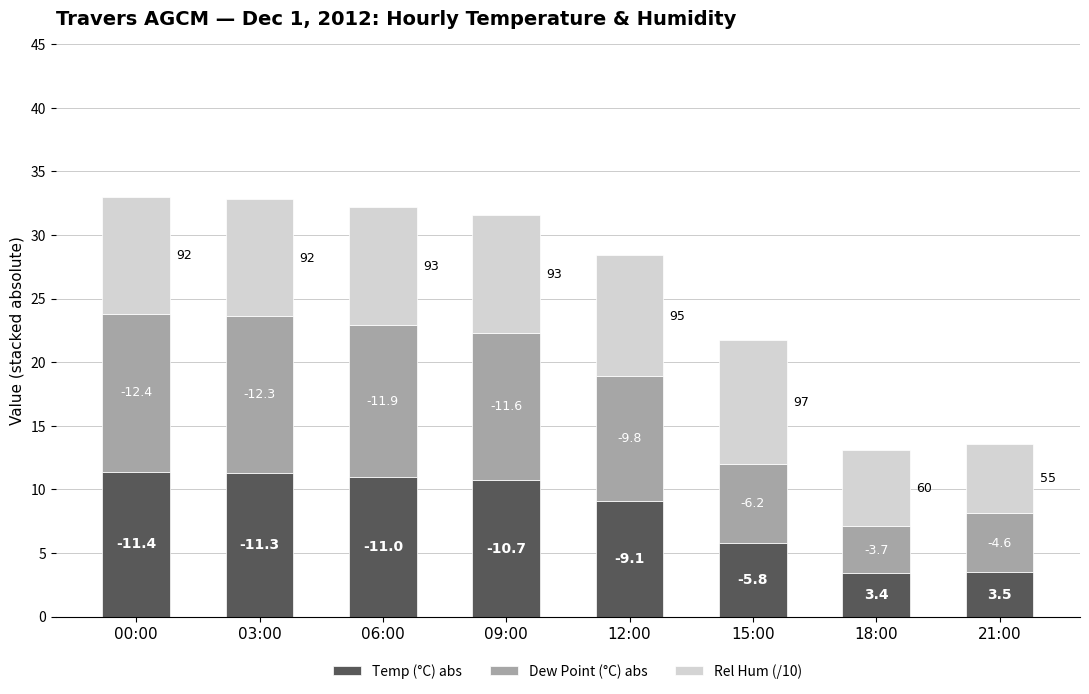

What is the sum of the Temp (°C) abs values at 18:00 and 15:00?

9.2